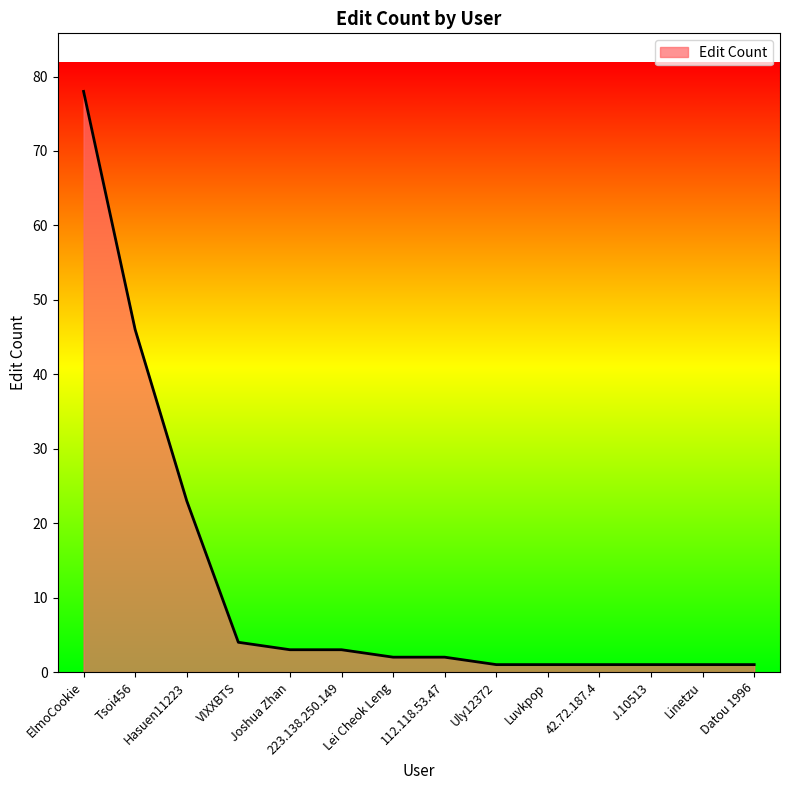

True or false: the data shows 2 at 112.118.53.47.

True